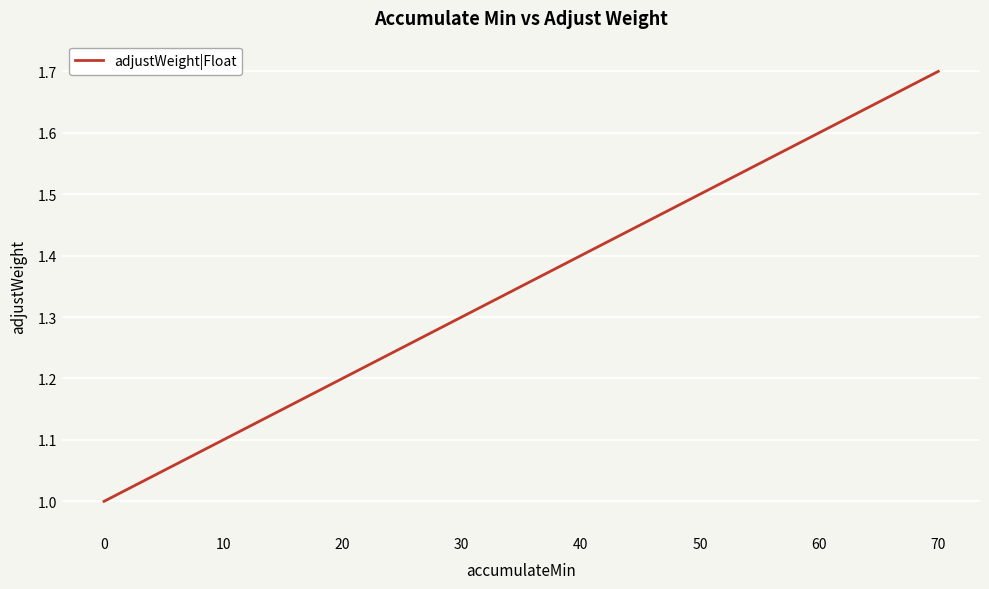

Between 60 and 10, which is larger?

60